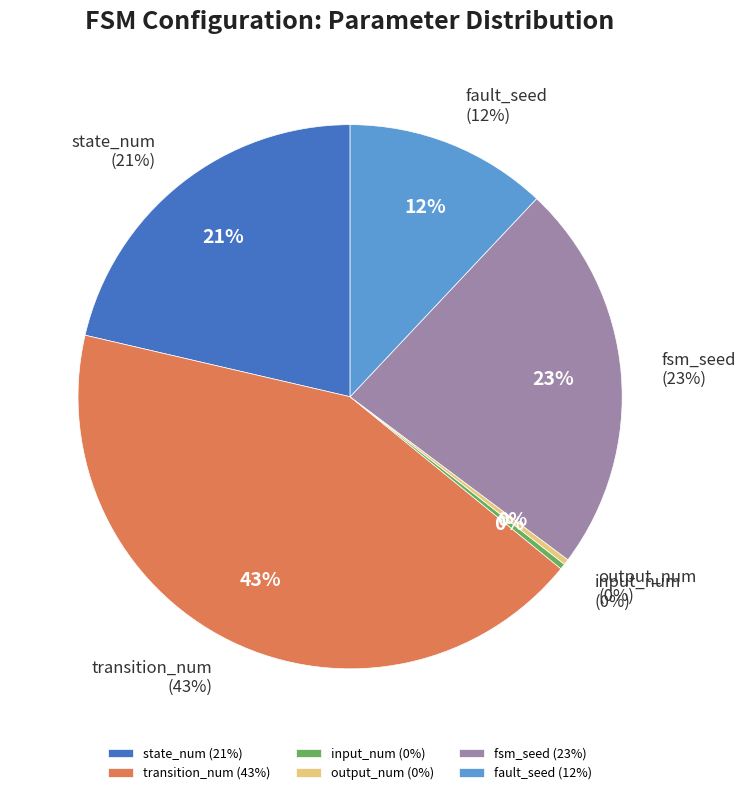

To the nearest percent, what is the difference between the largest and smallest slice percentages?

42%